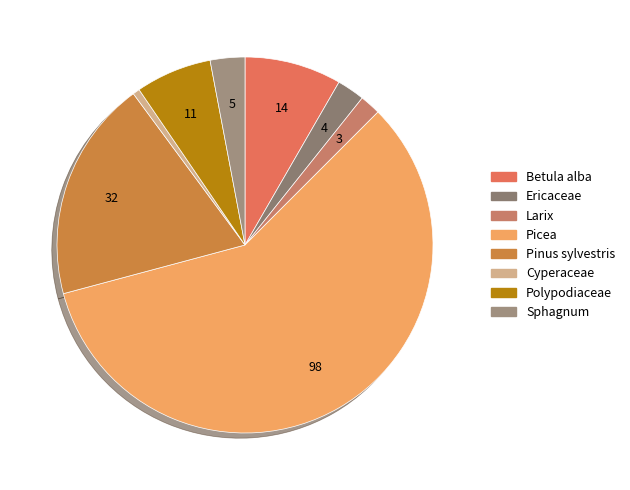

Does Picea account for over 50% of the chart?

Yes